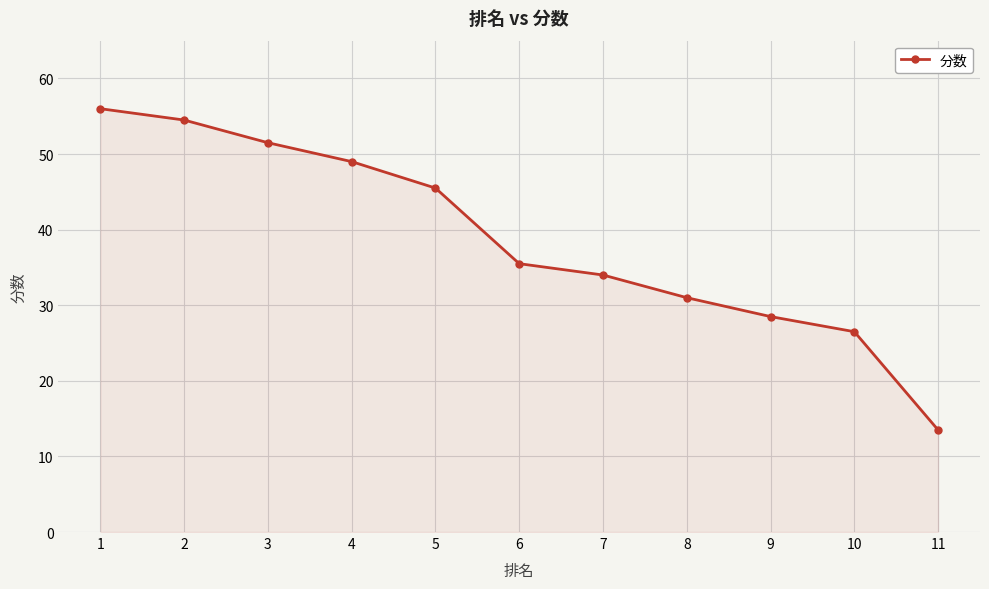

Which category has the highest value across all series?

1